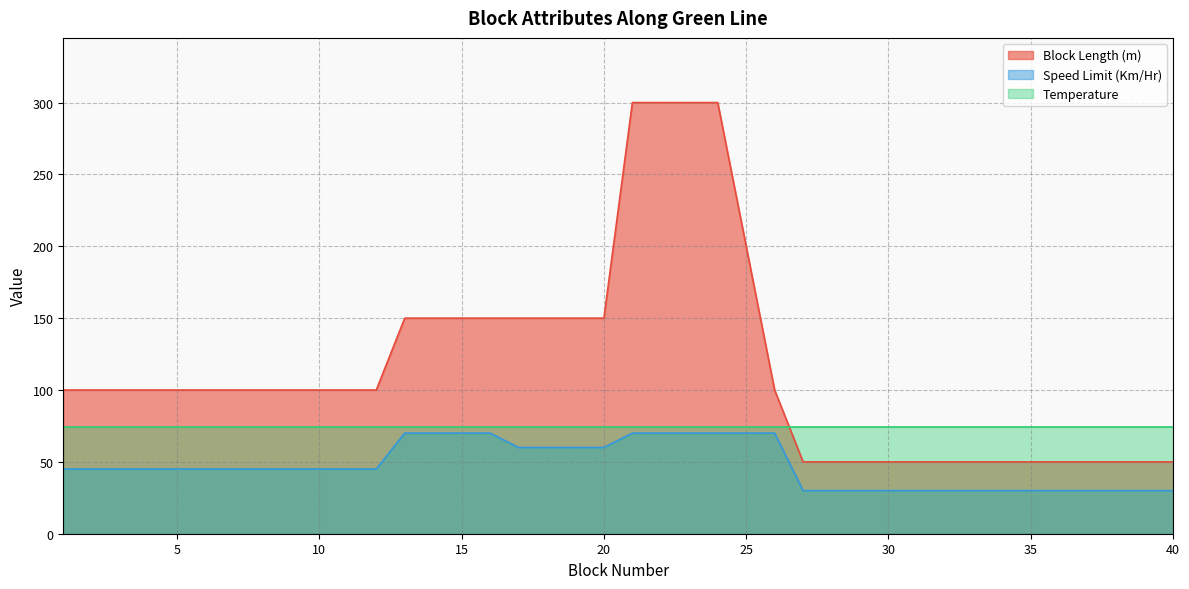

True or false: Block Length (m) and Speed Limit (Km/Hr) intersect in this chart.

False